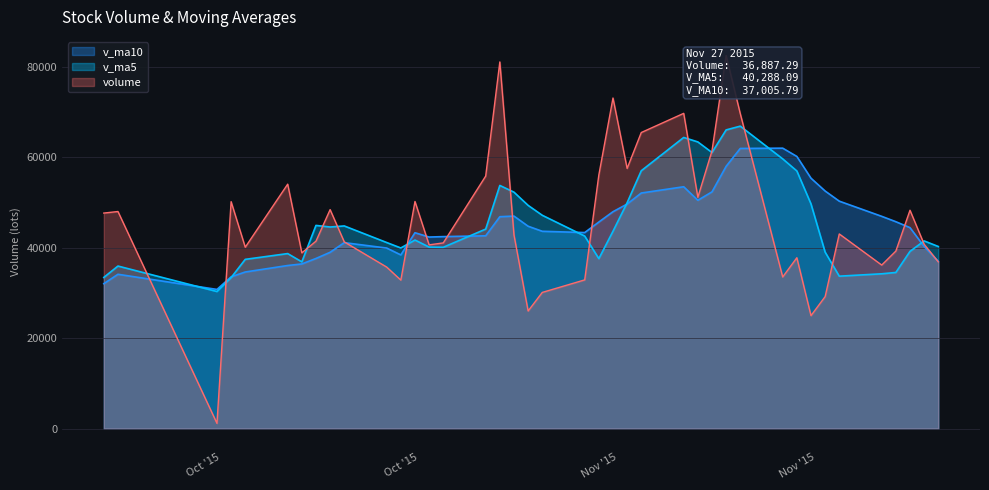

Which series changed the most between 21 and 23?

volume